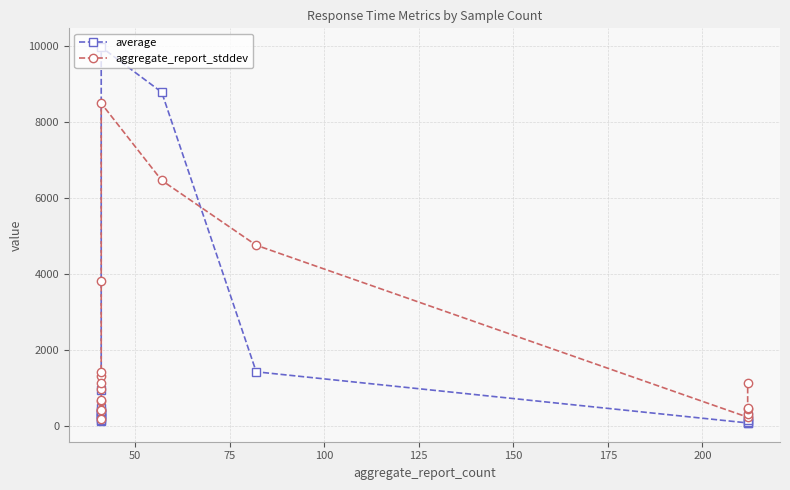

What are all the series names shown in the legend?

average, aggregate_report_stddev